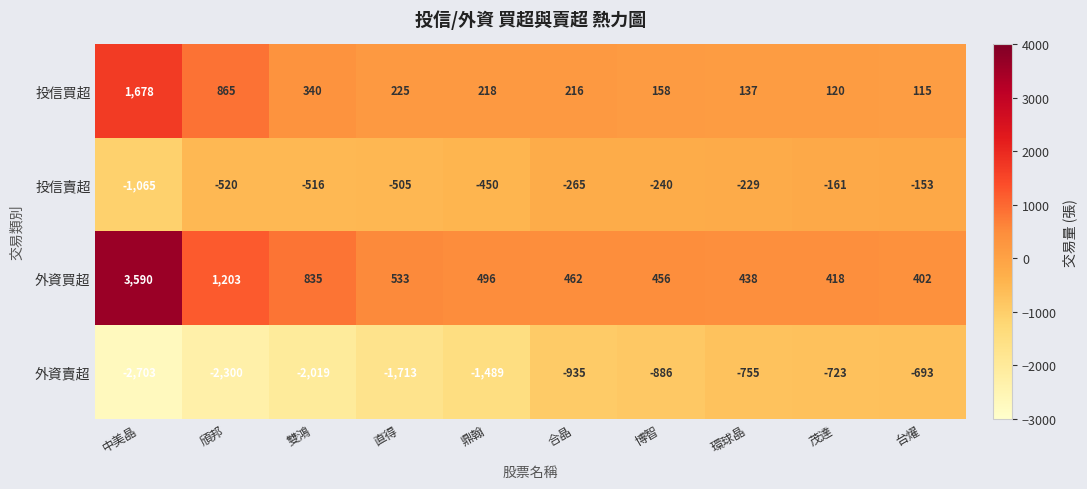

The 投信賣超 series shows -177 at 雙鴻. True or false?

False